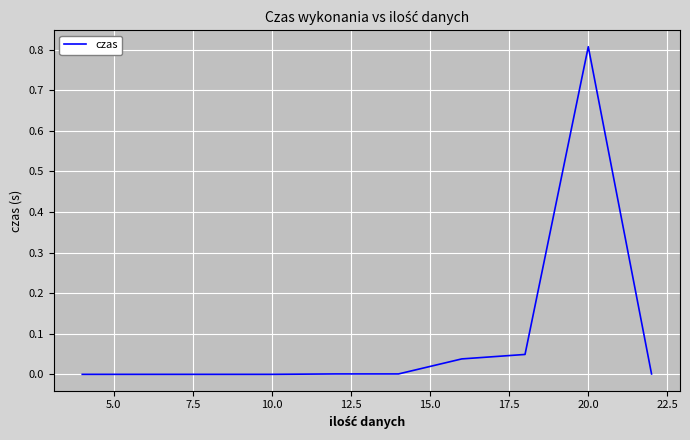

What is the greatest value displayed?

0.8